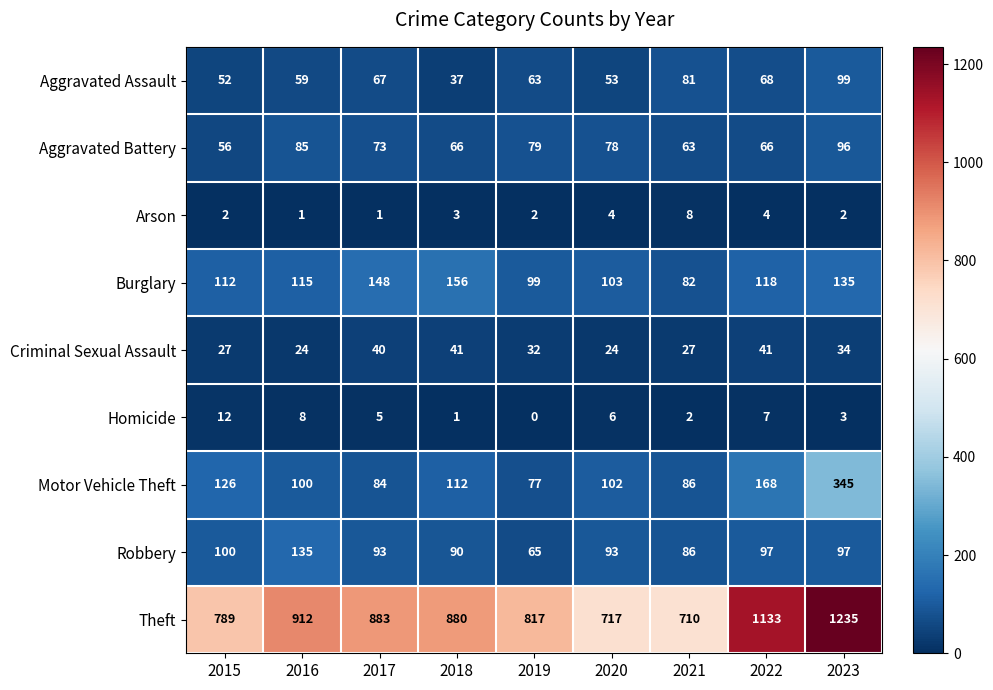

Count the number of data series in this chart.

9